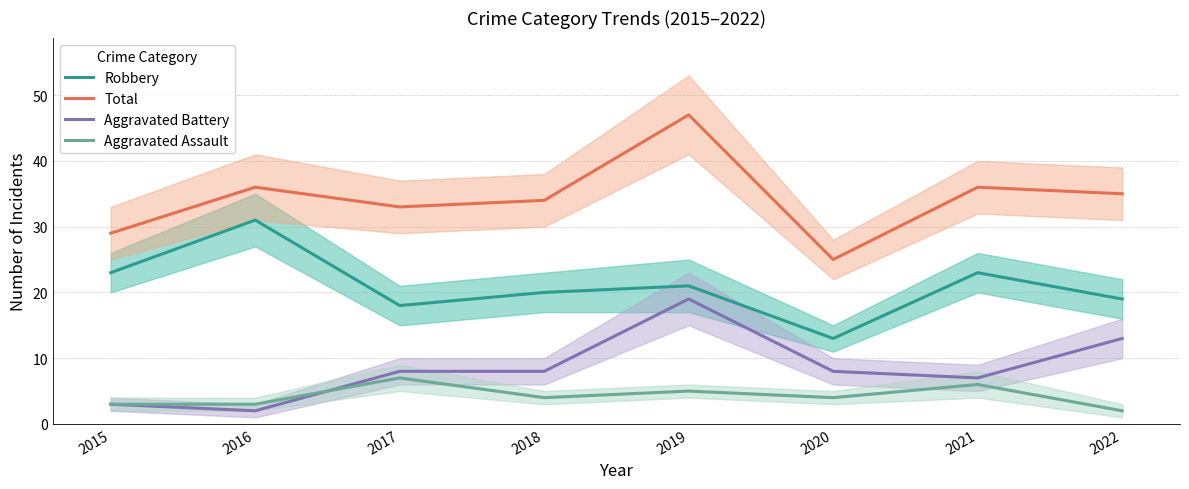

In Total, how many points are higher than both neighbors (excluding endpoints)?

3